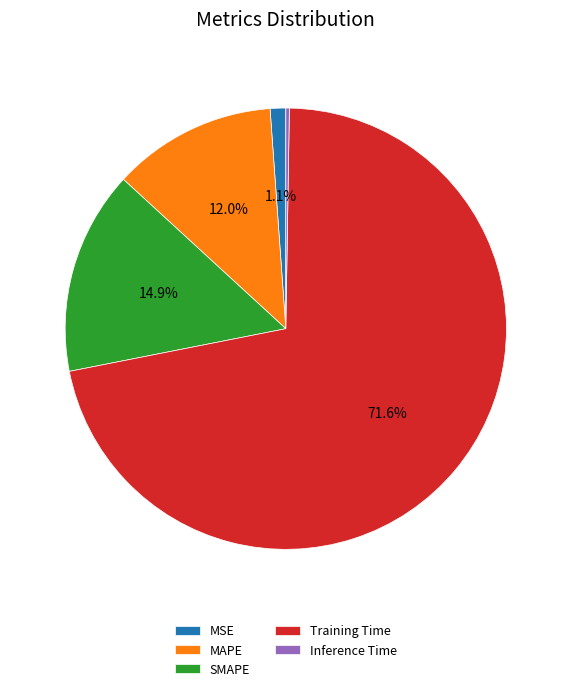

Between MSE and Training Time, which is larger?

Training Time